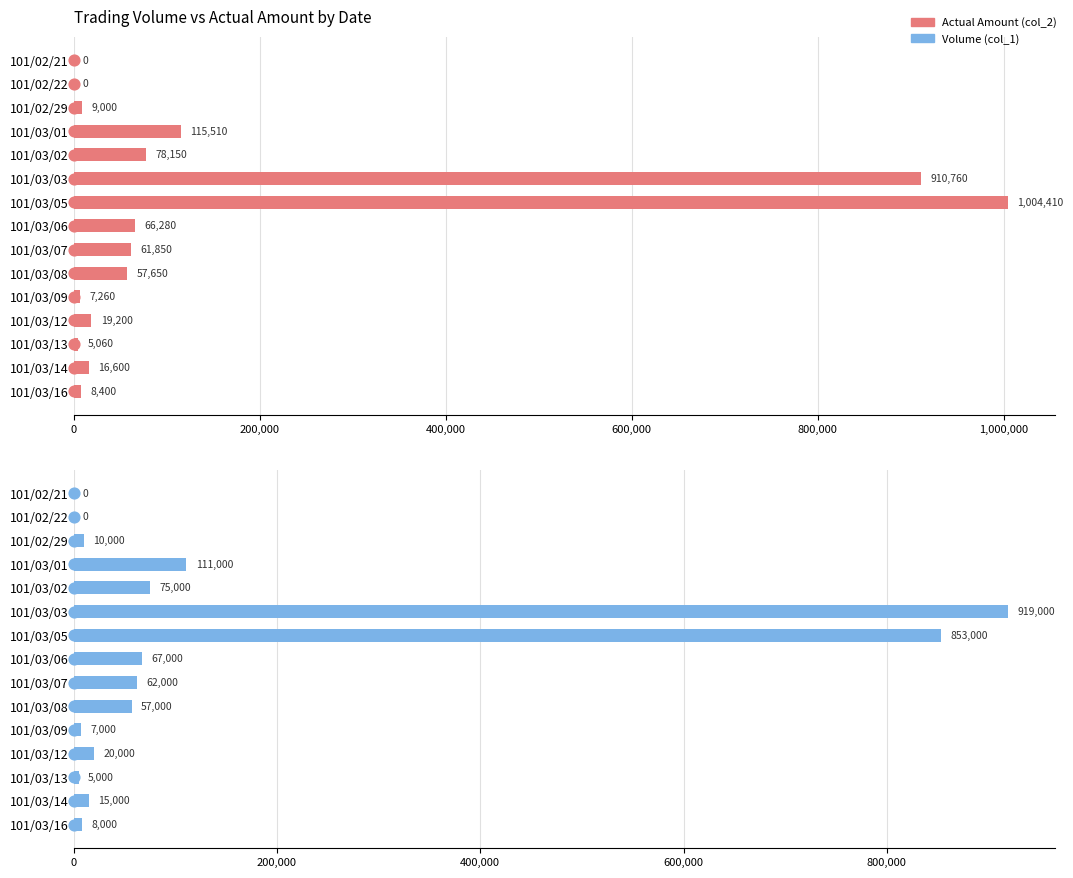

Which series has the largest total across all categories?

Actual Amount (col_2)